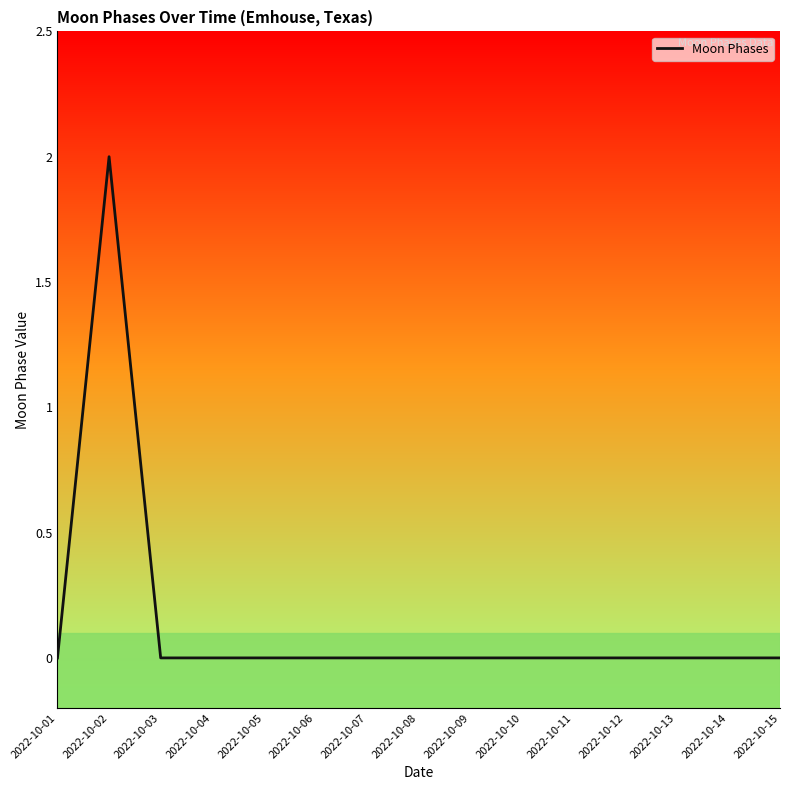

Which has a higher value, 2022-10-02 or 2022-10-11?

2022-10-02